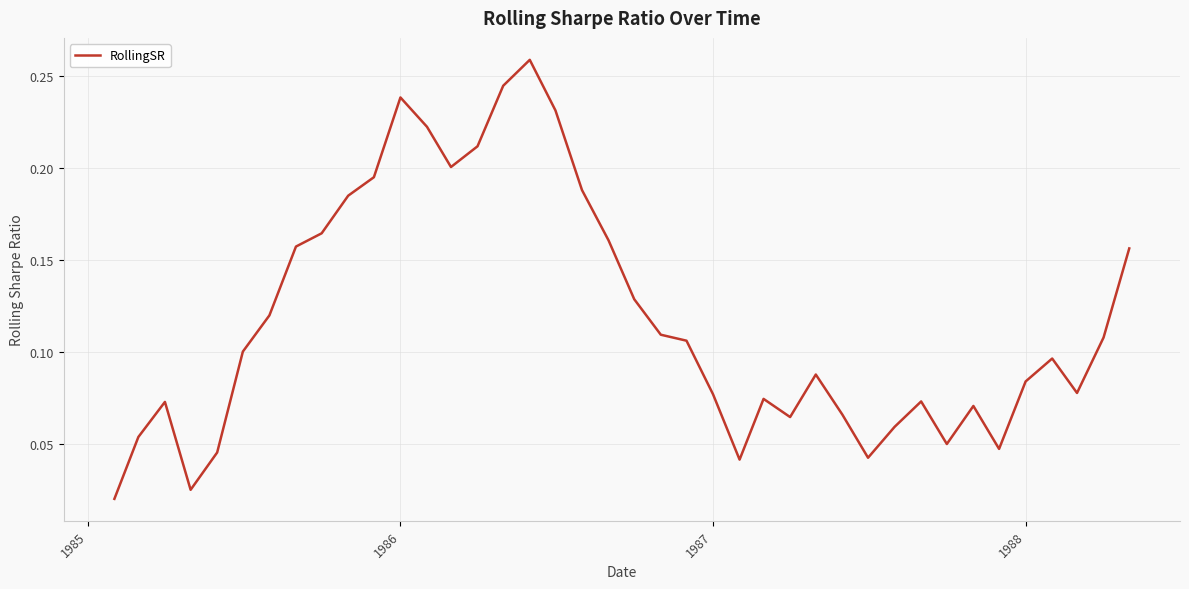

True or false: there are more than 1 points higher than both neighbors.

True